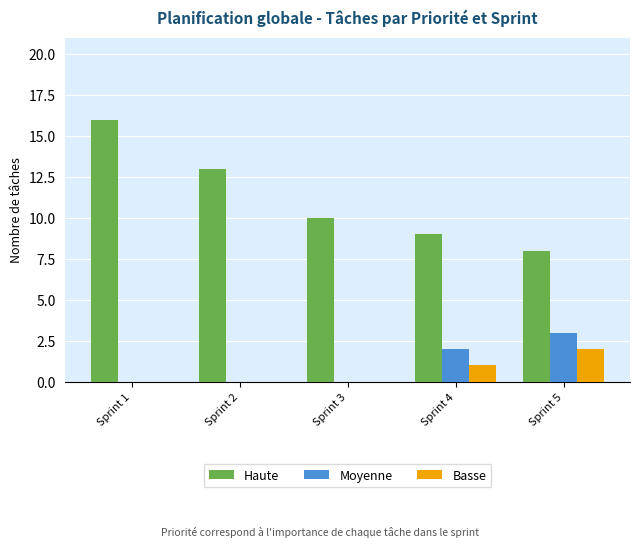

Is it true that Haute equals 2 at Sprint 5?

False